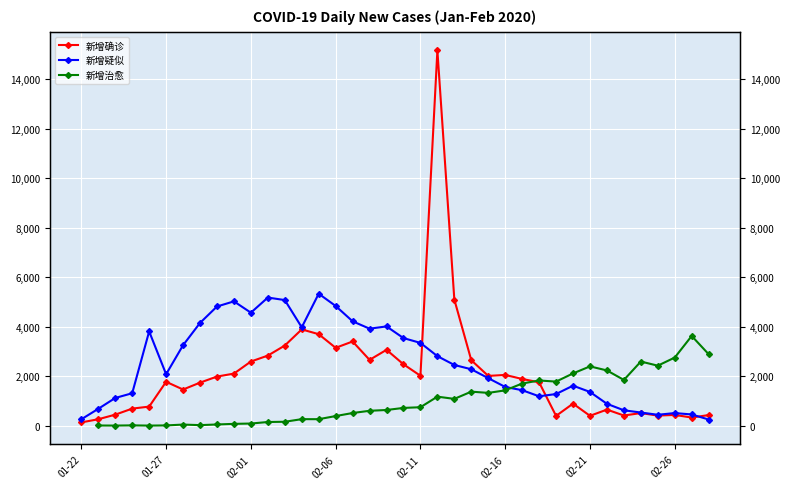

The 新增治愈 series shows 12.2 at 02-26. True or false?

False